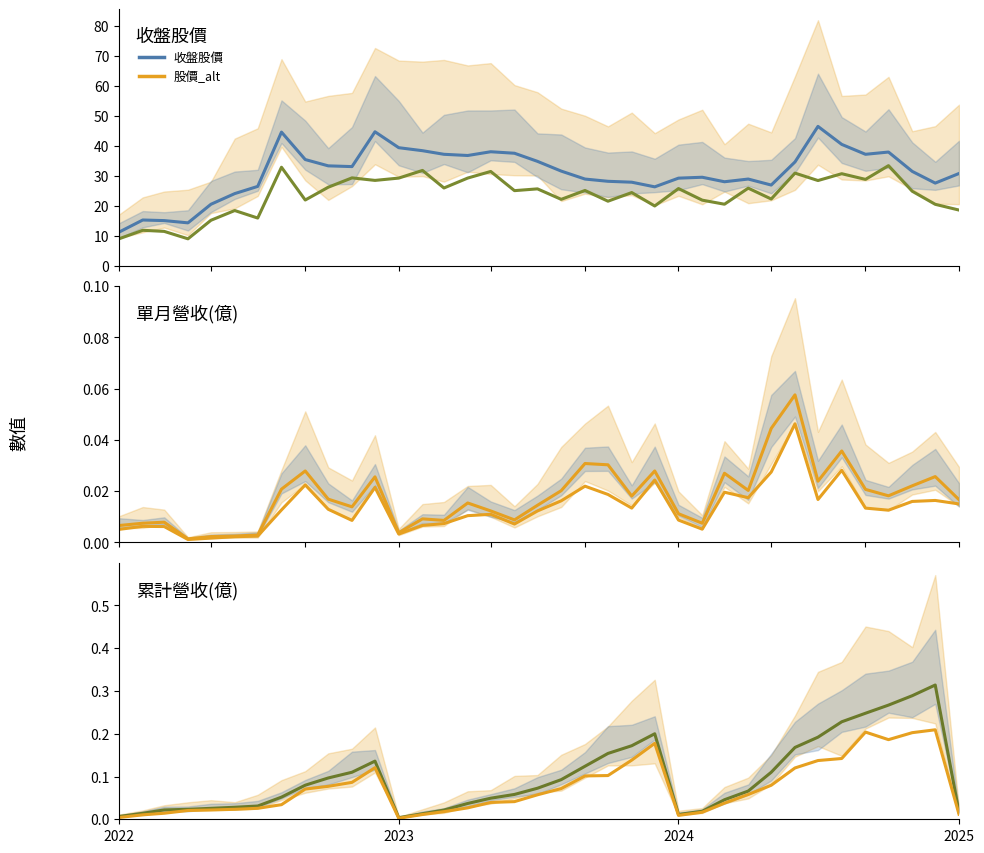

What is the label of the 34th point from the left?

33